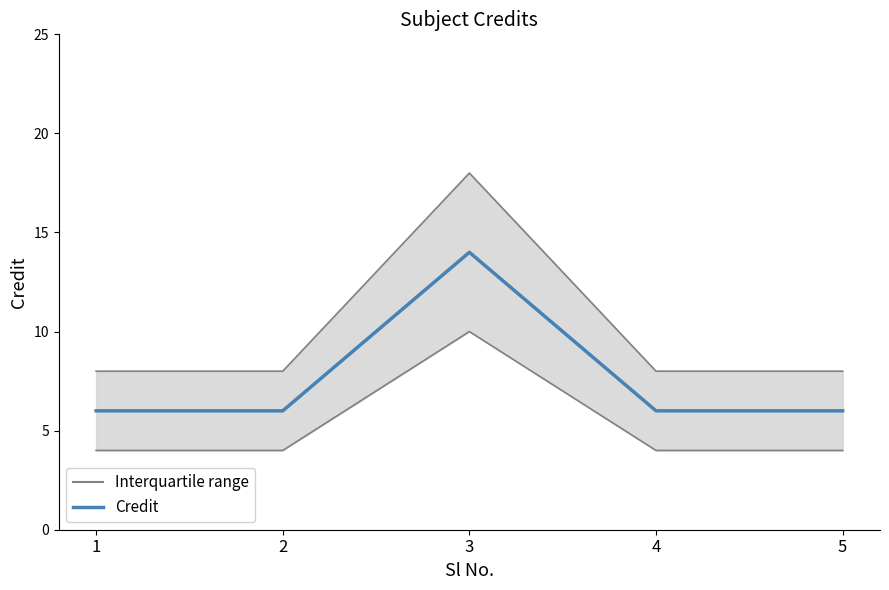

Which category has the highest value across all series?

3